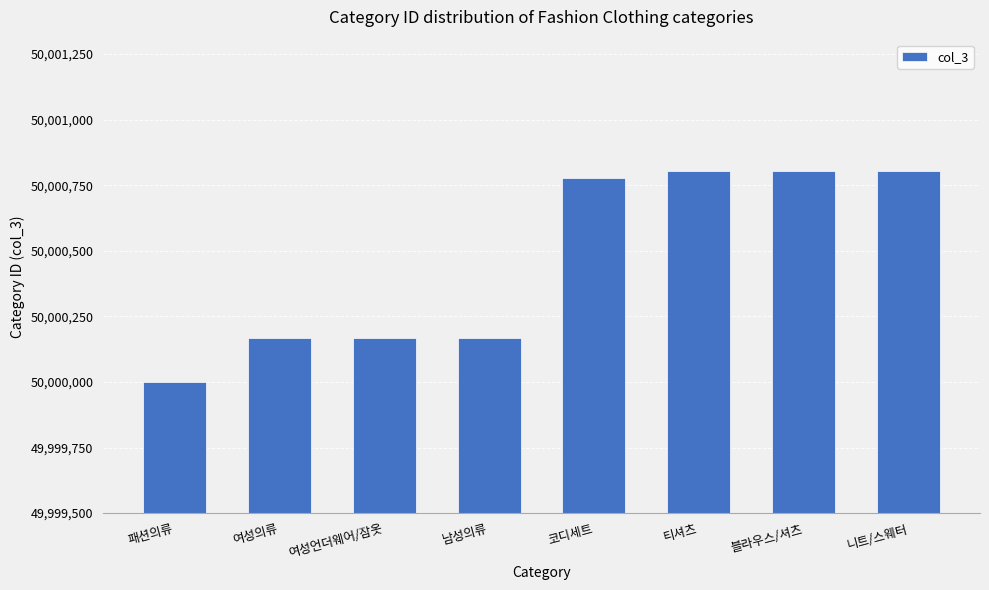

The value at 블라우스/셔츠 is 50000804. True or false?

True